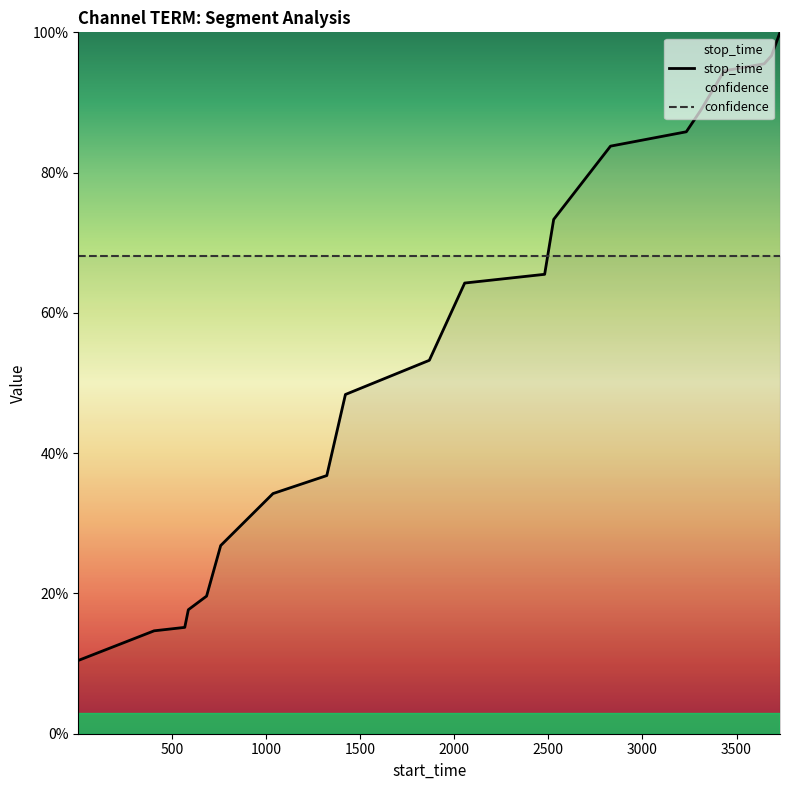

What are all the series names shown in the legend?

stop_time, confidence